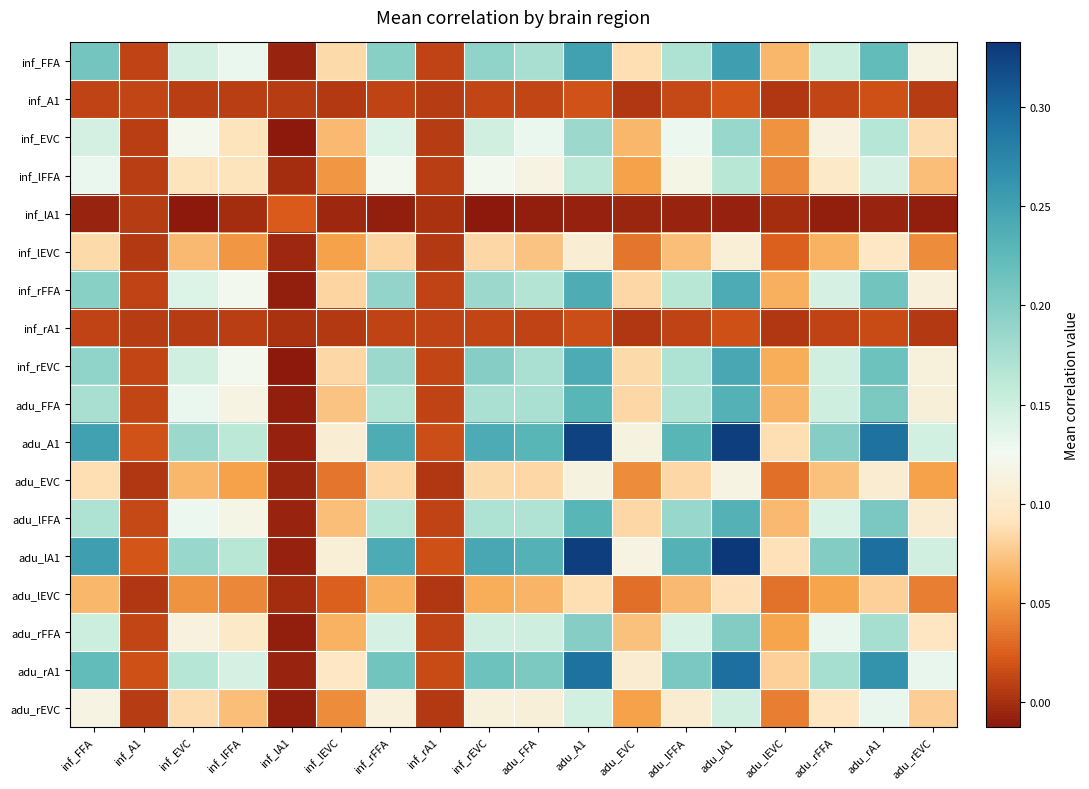

Which series has the largest total across all categories?

adu_lA1